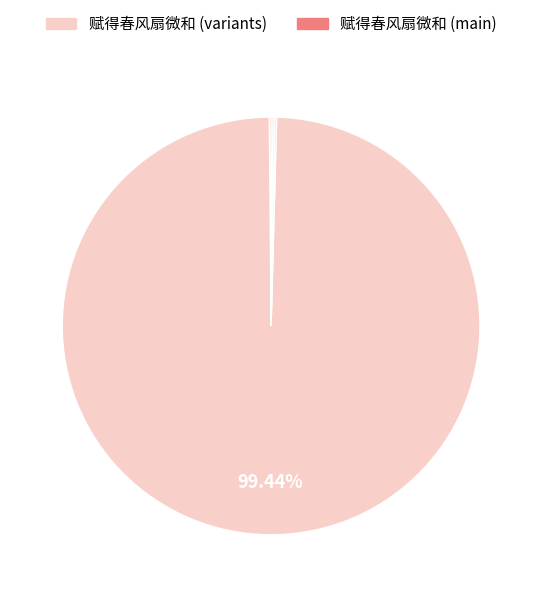

Which slice is the largest?

赋得春风扇微和